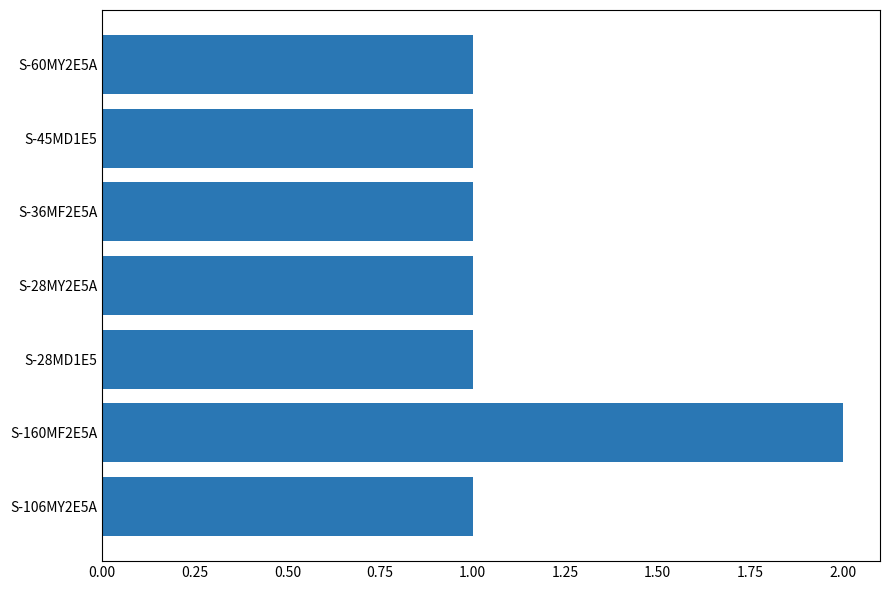

What is the difference between the maximum and second lowest values?

1